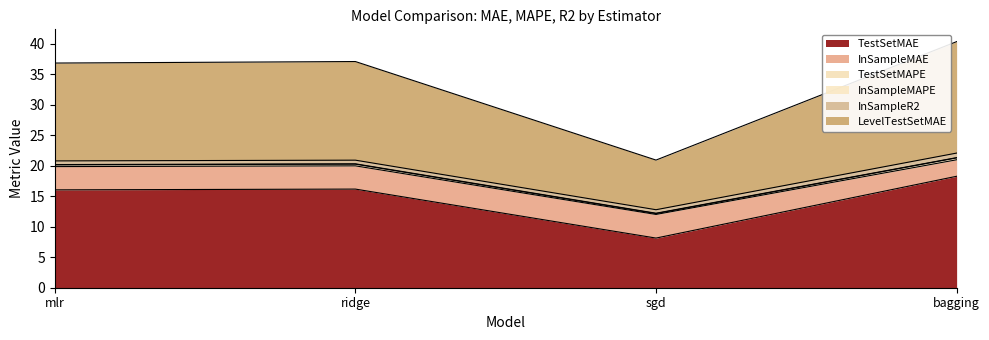

True or false: TestSetMAE has more than 1 points higher than both neighbors.

False